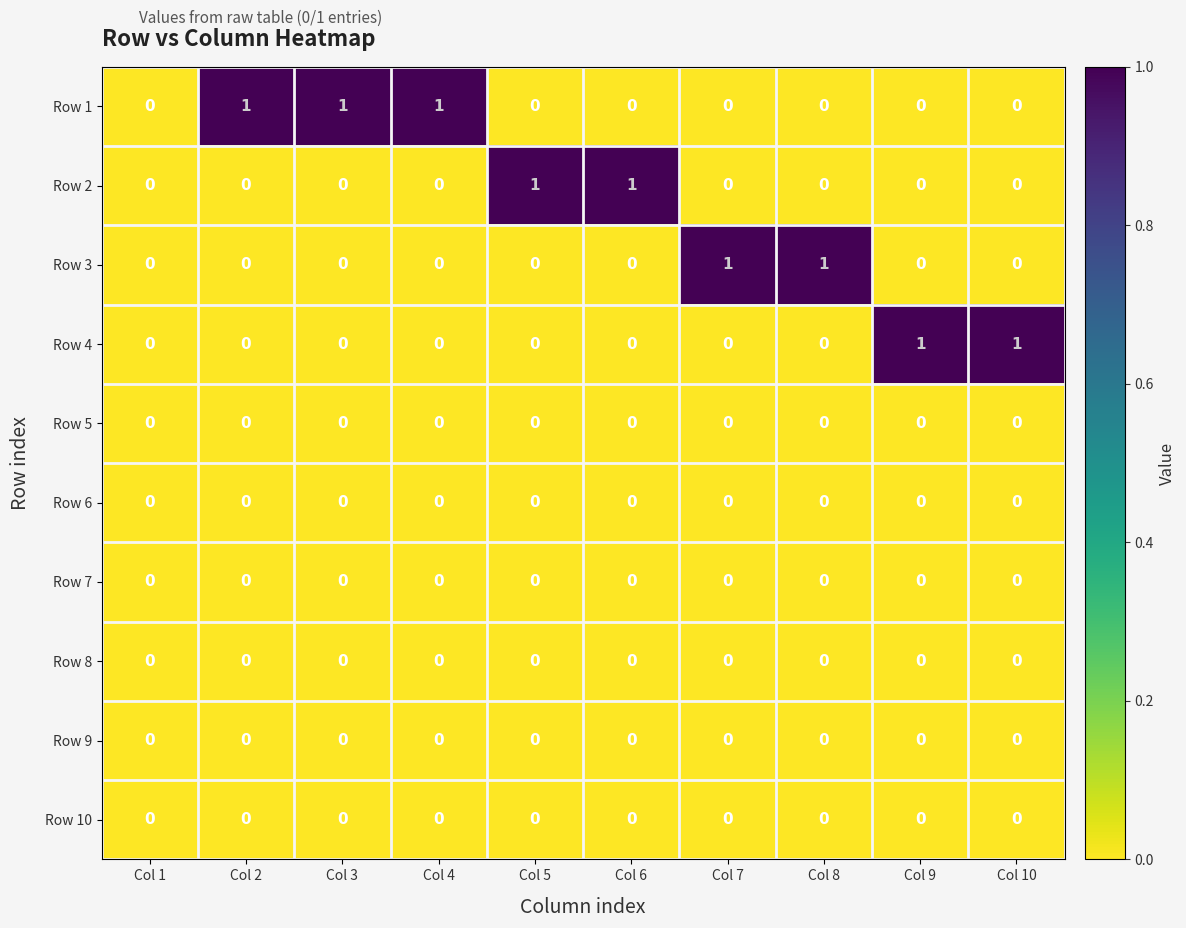

Which series has the largest total across all categories?

Row 1